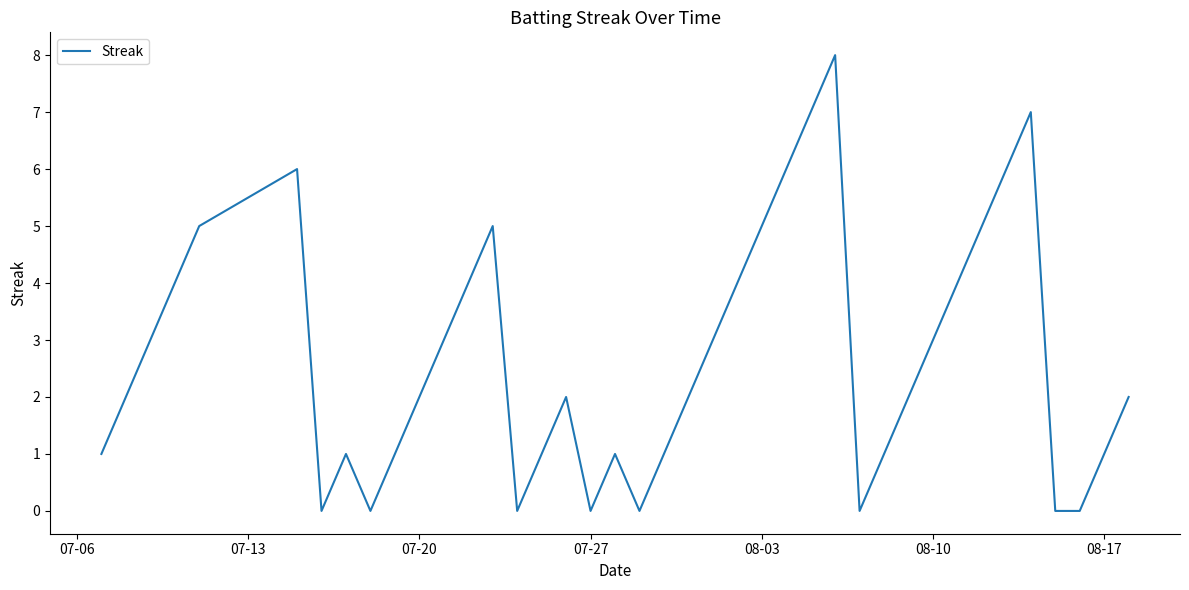

What is the greatest value displayed?

8